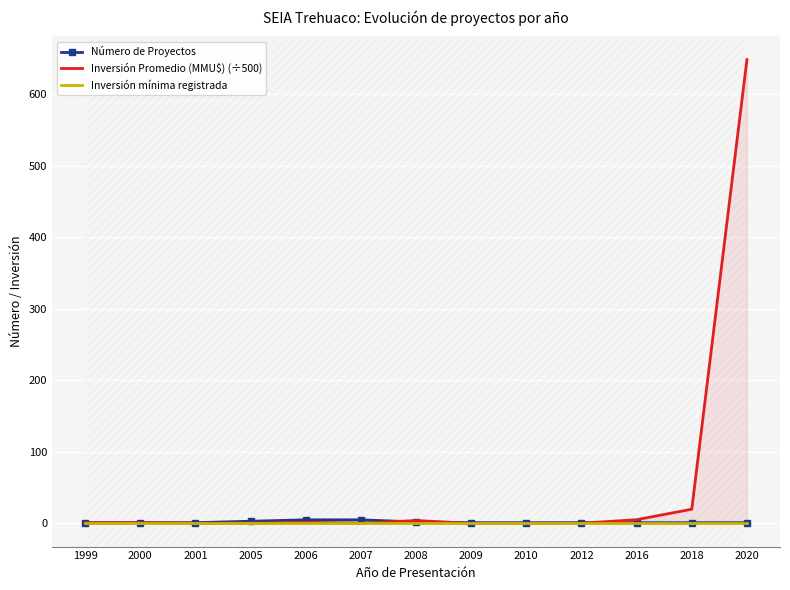

How many lines are shown in the chart?

3